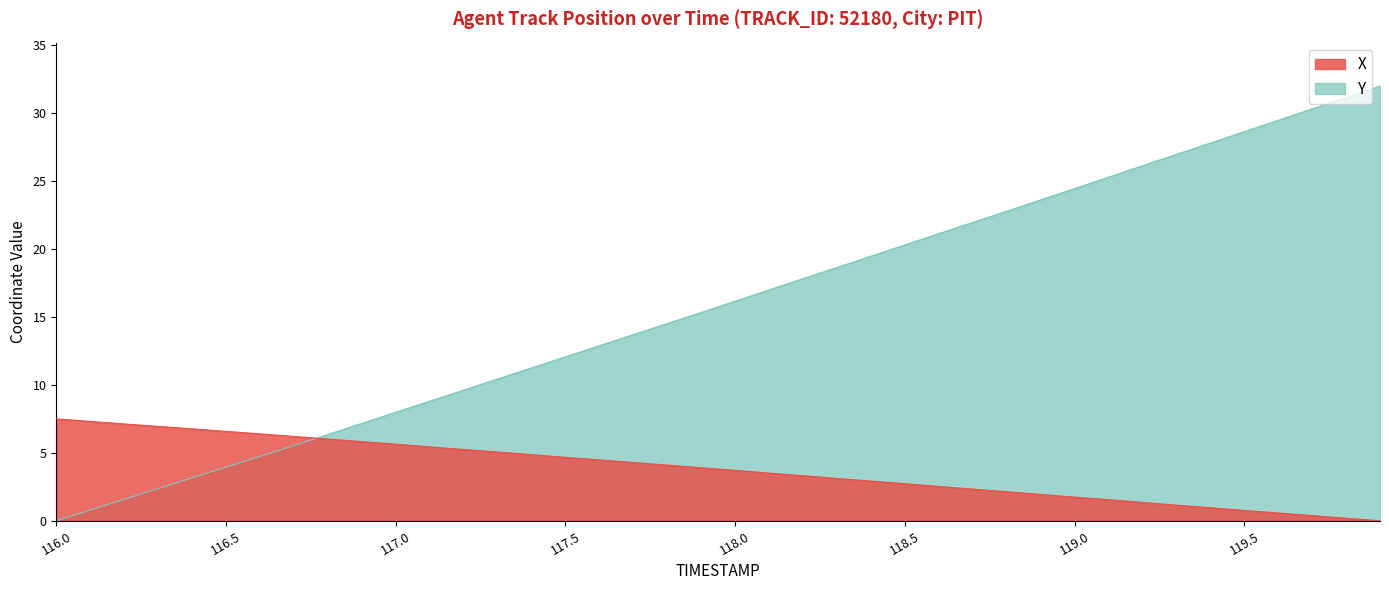

Which series has the widest spread of values?

Y